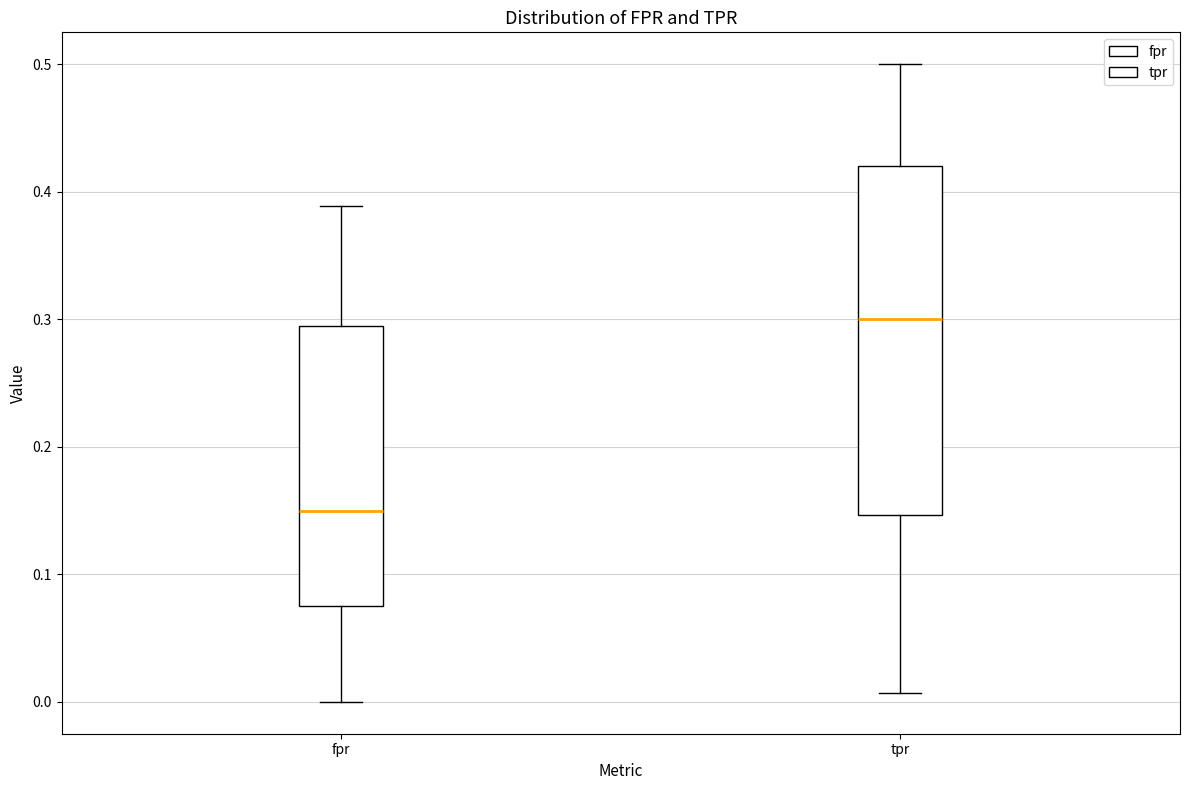

Comparing the boxes themselves (not the whiskers), which one is the tallest?

tpr